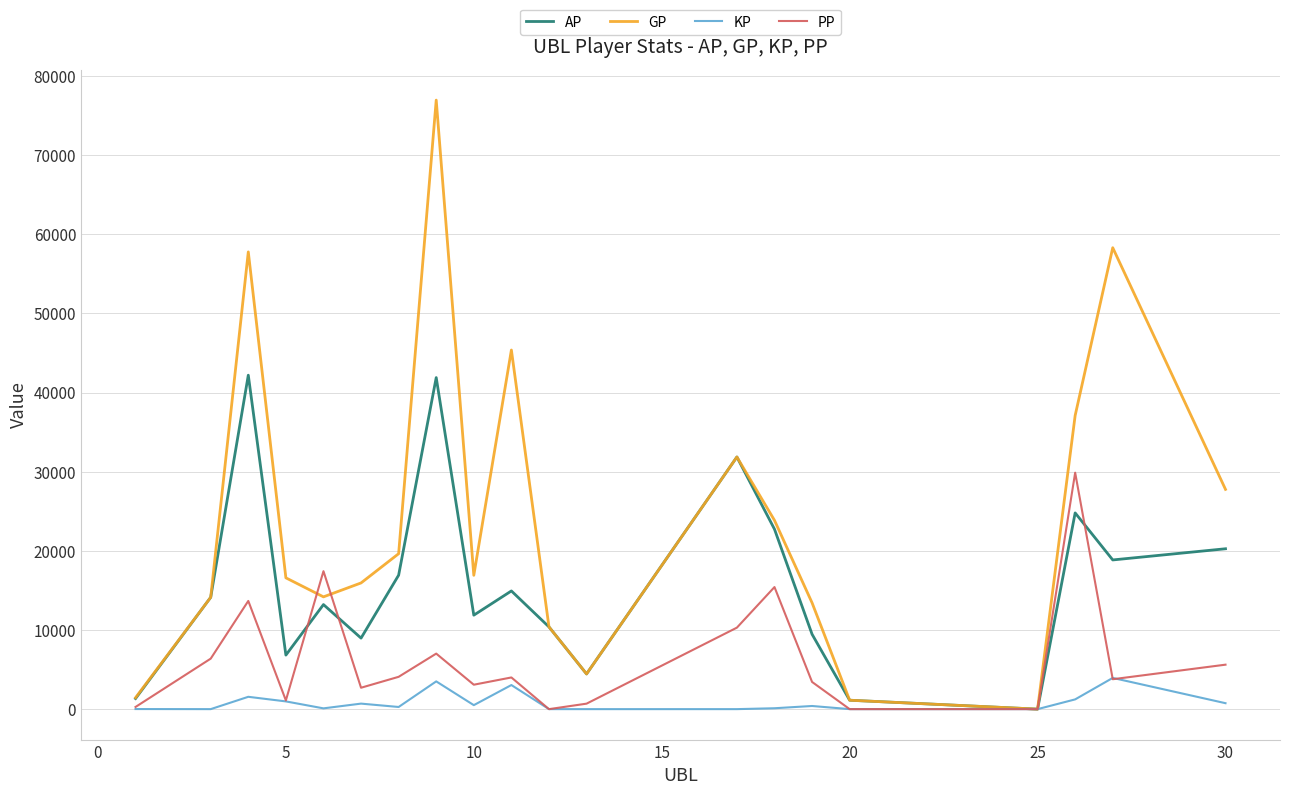

How many interior local peaks does the AP series have?

6